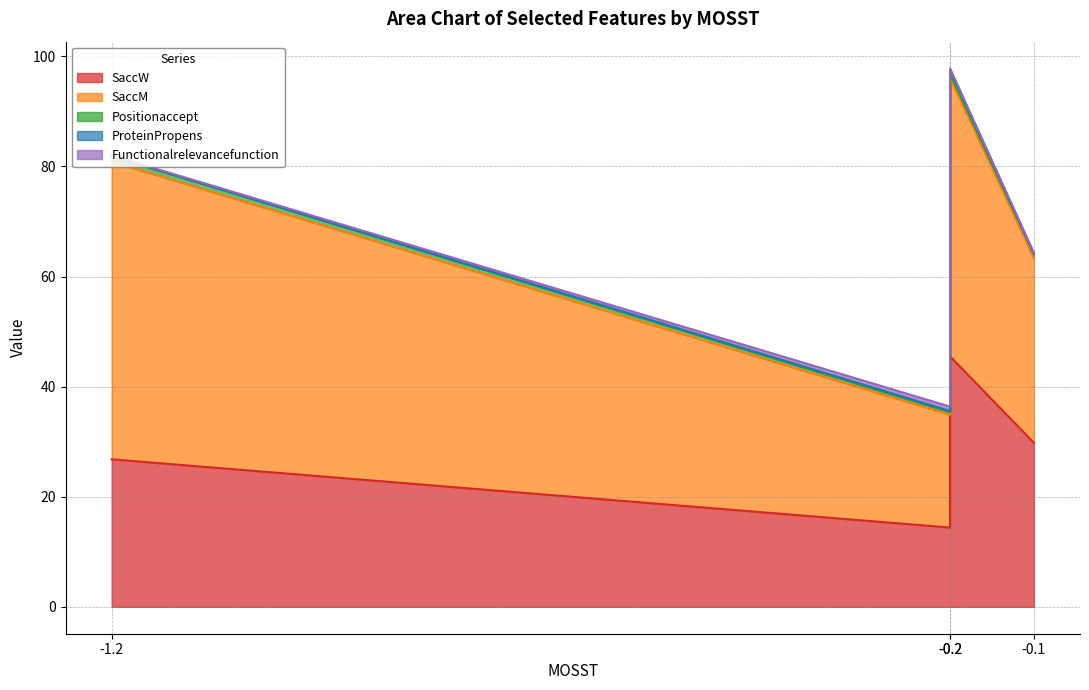

True or false: SaccM has more than 2 points higher than both neighbors.

False